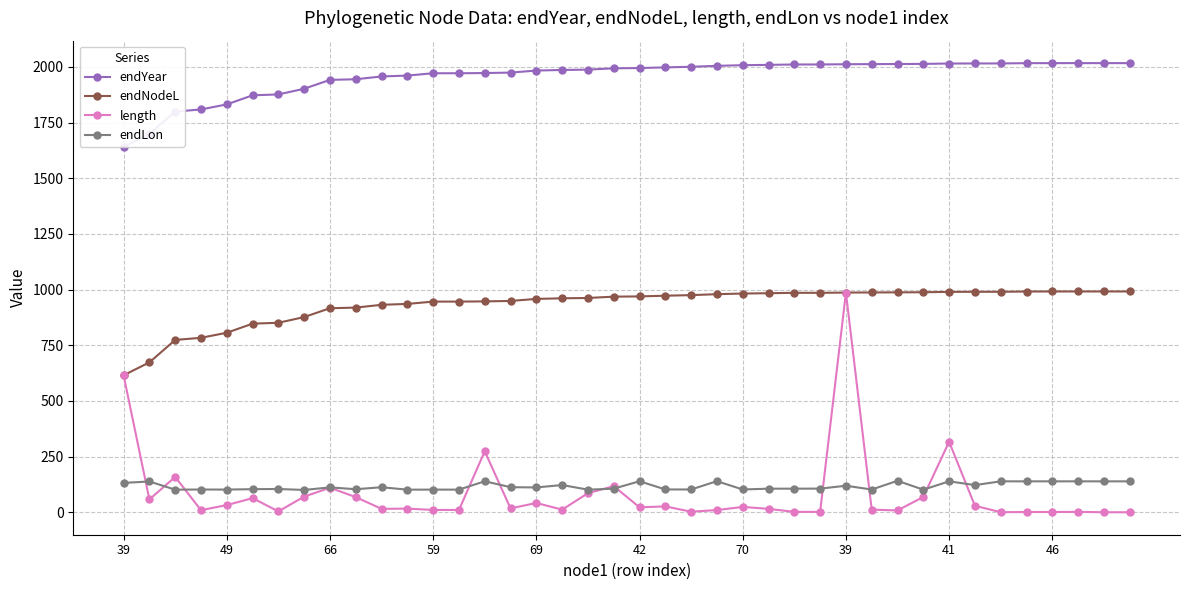

What is the value of the endYear point at the 24th from the left?

2004.8